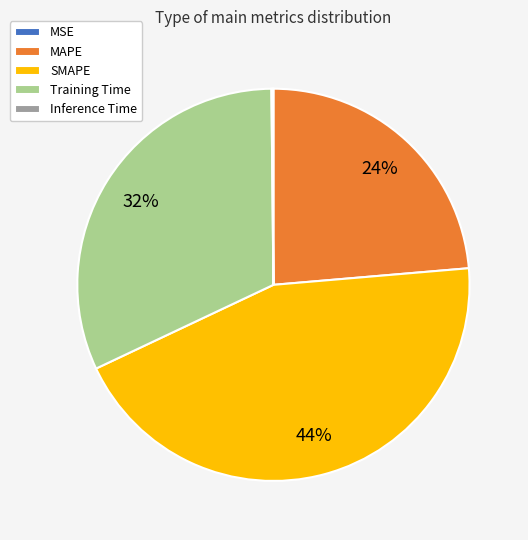

To the nearest percent, what is the difference between the largest and smallest slice percentages?

44%